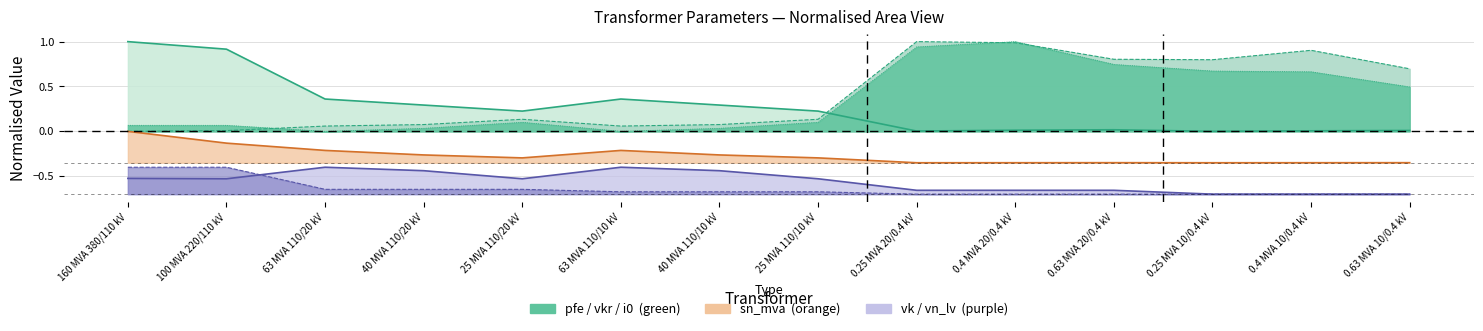

What is the value of the vk_percent point at the 14th from the left?

-0.7